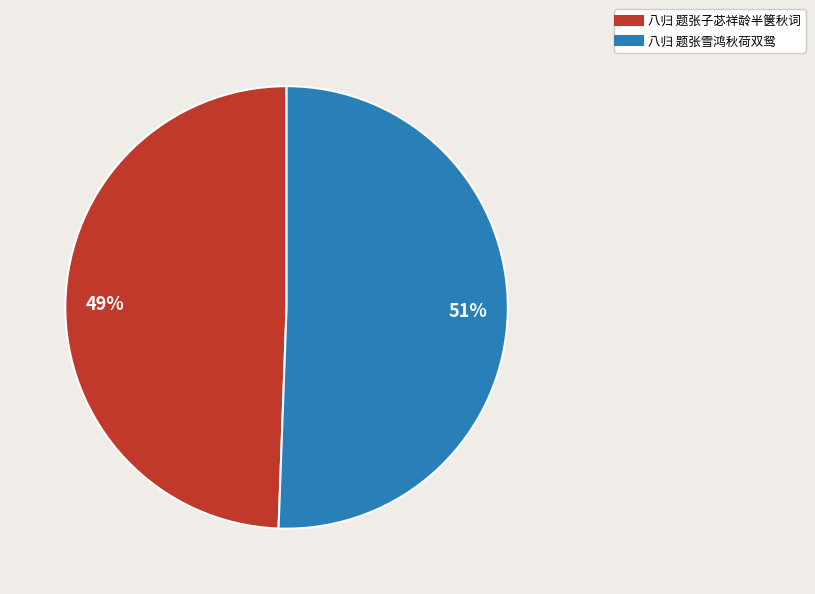

True or false: 八归 题张子苾祥龄半箧秋词 accounts for 36% of the total.

False